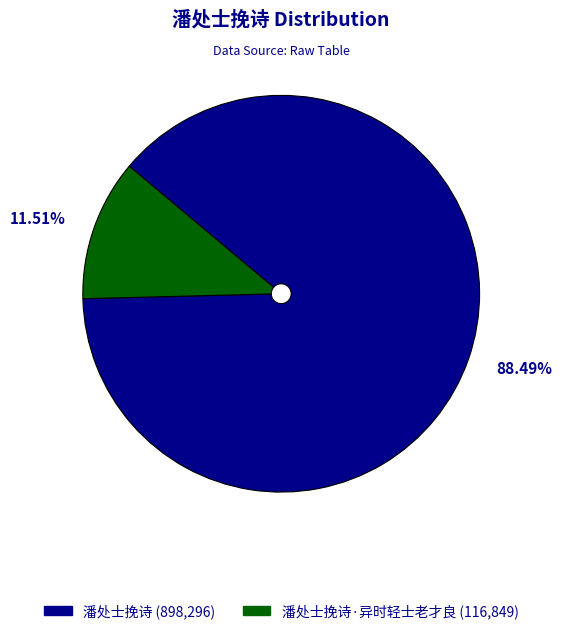

Is there any slice that represents more than half of the pie?

Yes